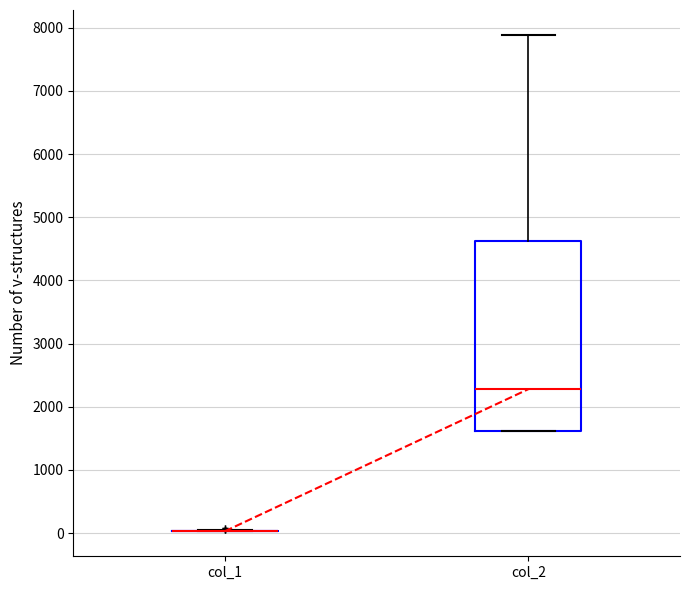

Reading left to right, read every box against the y-axis: the position of its median line, the range the box covers, and the ends of its whiskers. The values are not printed on the chart, so give them approximately, as read against the axis.

col_1: box collapsed to a line at 0, whiskers 0 to 100
col_2: median 2300, box 1600 to 4600, whiskers 1600 to 7900